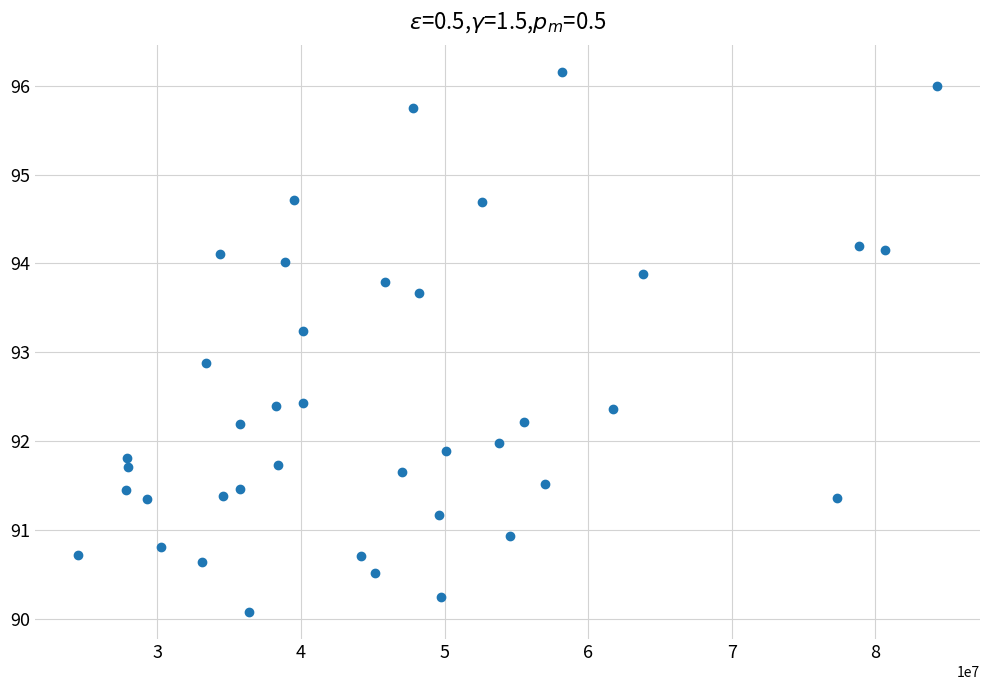

What is the range of Y values (max minus min)?

6.1